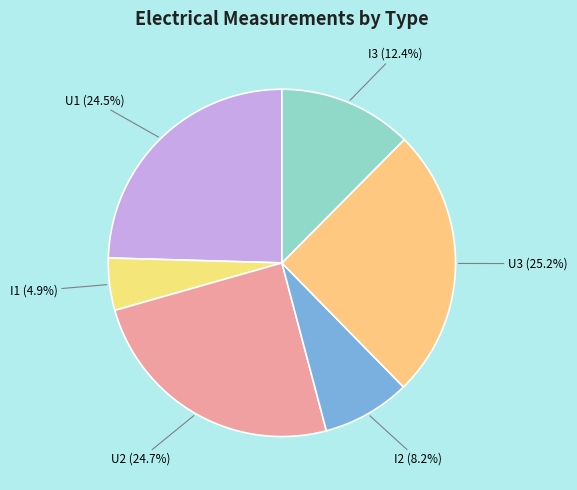

What percentage is the I1 slice, to the nearest percent?

5%